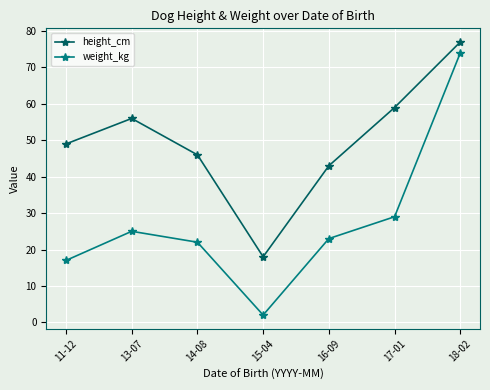

Which series changed the most between 11-12 and 18-02?

weight_kg